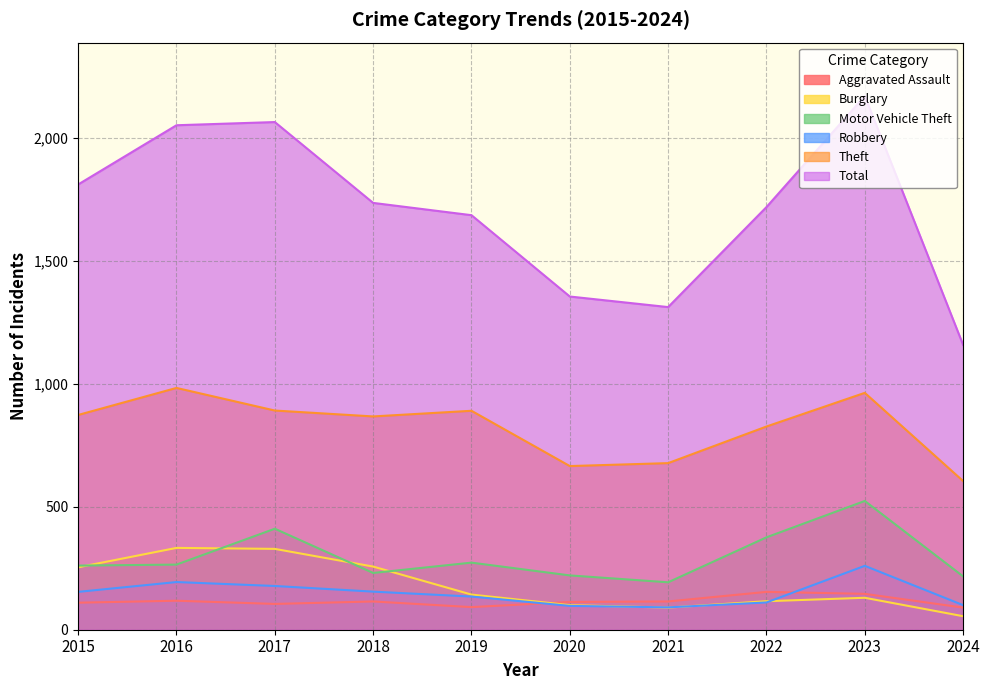

At which category is the sum across all series the highest?

2023